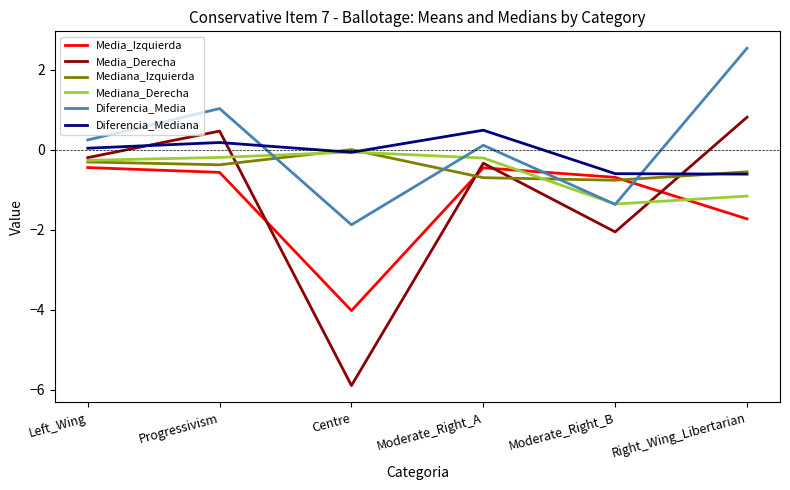

What position from the right is Moderate_Right_B?

2